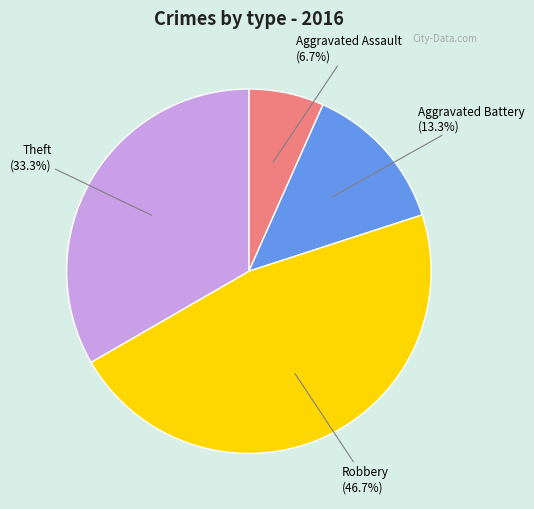

Is there any slice that represents more than half of the pie?

No